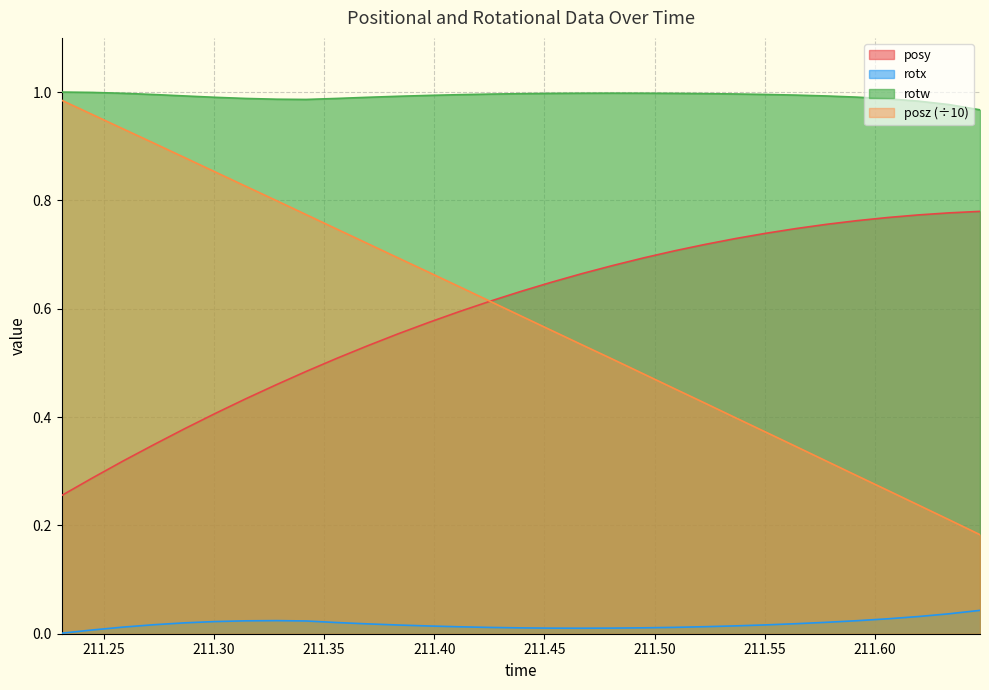

Reading left to right, what are all the values shown in this chart?

posy: 211.2308=0.3	211.2446=0.3	211.2585=0.3	211.2725=0.3	211.2865=0.4	211.3004=0.4	211.3143=0.4	211.3284=0.5	211.3418=0.5	211.3557=0.5	211.3694=0.5	211.3834=0.6	211.3976=0.6	211.4115=0.6	211.4254=0.6	211.4393=0.6	211.453=0.6	211.4669=0.7	211.481=0.7	211.495=0.7	211.509=0.7	211.5226=0.7	211.5367=0.7	211.5504=0.7	211.5642=0.7	211.5782=0.8	211.592=0.8	211.606=0.8	211.6198=0.8	211.6337=0.8	211.6478=0.8
posz: 211.2308=1.0	211.2446=1.0	211.2585=0.9	211.2725=0.9	211.2865=0.9	211.3004=0.9	211.3143=0.8	211.3284=0.8	211.3418=0.8	211.3557=0.7	211.3694=0.7	211.3834=0.7	211.3976=0.7	211.4115=0.6	211.4254=0.6	211.4393=0.6	211.453=0.6	211.4669=0.5	211.481=0.5	211.495=0.5	211.509=0.5	211.5226=0.4	211.5367=0.4	211.5504=0.4	211.5642=0.3	211.5782=0.3	211.592=0.3	211.606=0.3	211.6198=0.2	211.6337=0.2	211.6478=0.2
rotx: 211.2308=0.0	211.2446=0.0	211.2585=0.0	211.2725=0.0	211.2865=0.0	211.3004=0.0	211.3143=0.0	211.3284=0.0	211.3418=0.0	211.3557=0.0	211.3694=0.0	211.3834=0.0	211.3976=0.0	211.4115=0.0	211.4254=0.0	211.4393=0.0	211.453=0.0	211.4669=0.0	211.481=0.0	211.495=0.0	211.509=0.0	211.5226=0.0	211.5367=0.0	211.5504=0.0	211.5642=0.0	211.5782=0.0	211.592=0.0	211.606=0.0	211.6198=0.0	211.6337=0.0	211.6478=0.0
rotw: 211.2308=1.0	211.2446=1.0	211.2585=1.0	211.2725=1.0	211.2865=1.0	211.3004=1.0	211.3143=1.0	211.3284=1.0	211.3418=1.0	211.3557=1.0	211.3694=1.0	211.3834=1.0	211.3976=1.0	211.4115=1.0	211.4254=1.0	211.4393=1.0	211.453=1.0	211.4669=1.0	211.481=1.0	211.495=1.0	211.509=1.0	211.5226=1.0	211.5367=1.0	211.5504=1.0	211.5642=1.0	211.5782=1.0	211.592=1.0	211.606=1.0	211.6198=1.0	211.6337=1.0	211.6478=1.0